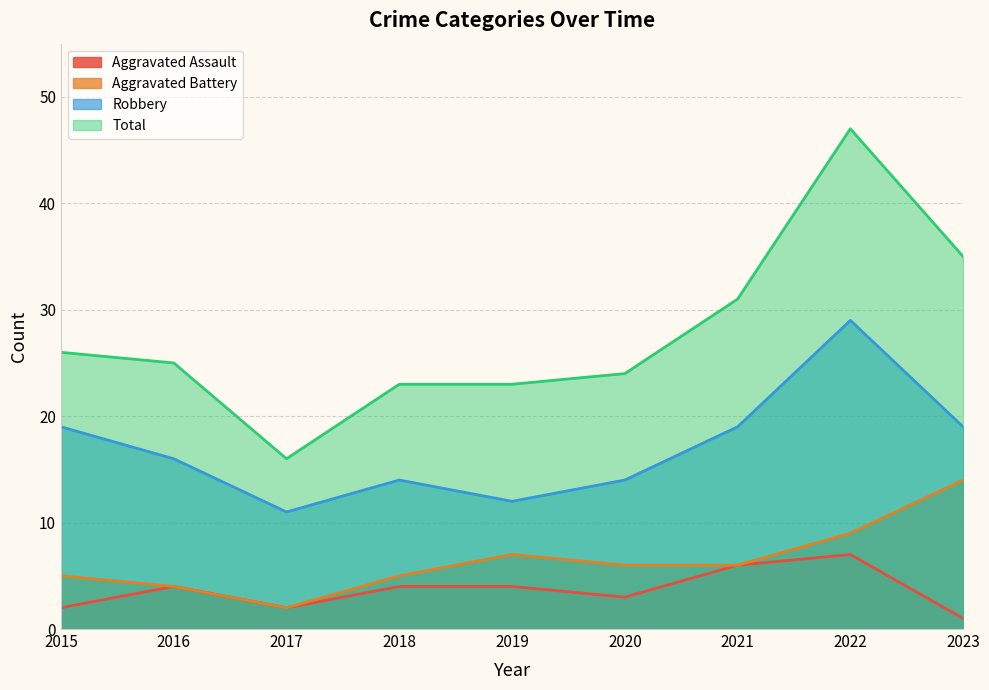

What is the value of the Aggravated Battery point at the 6th from the left?

6